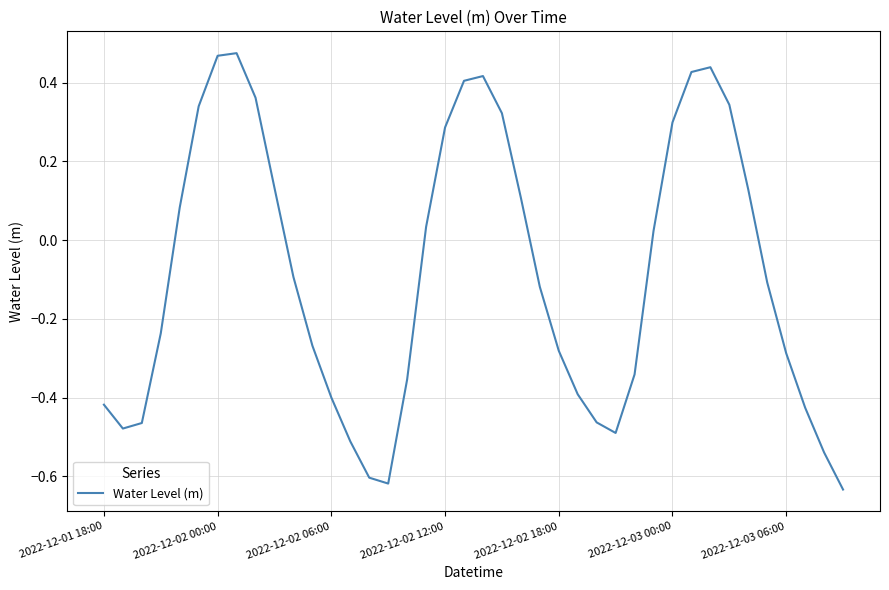

What is the difference between the maximum and minimum values?

1.1